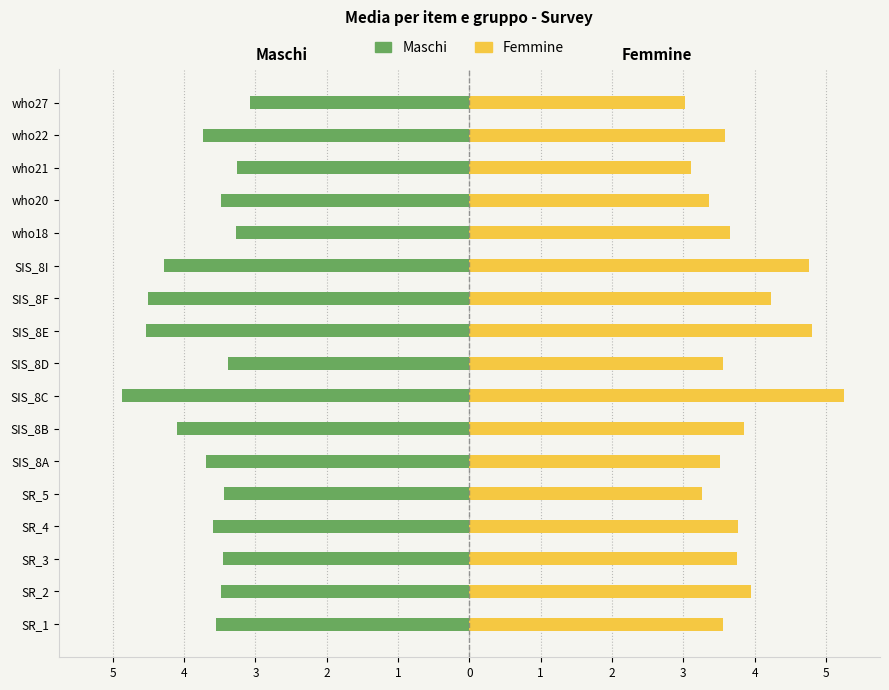

Which has a higher value, SR_2 or SR_4?

SR_2